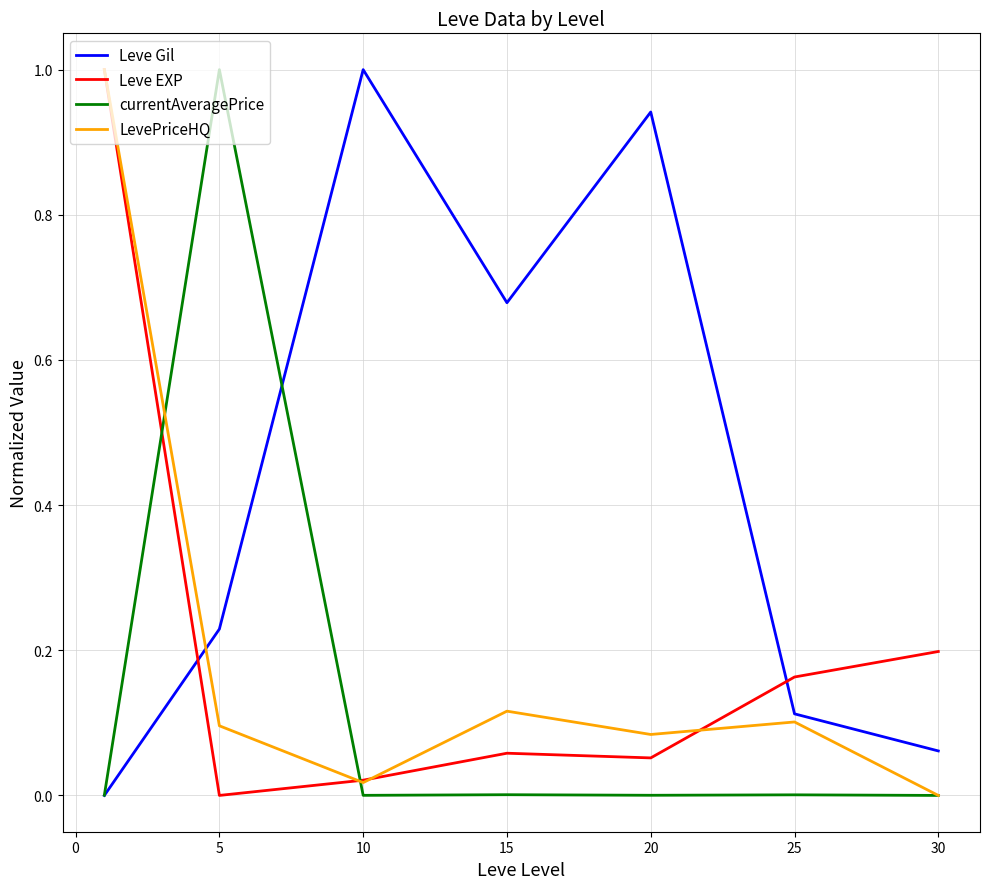

Which series has the largest total across all categories?

Leve Gil